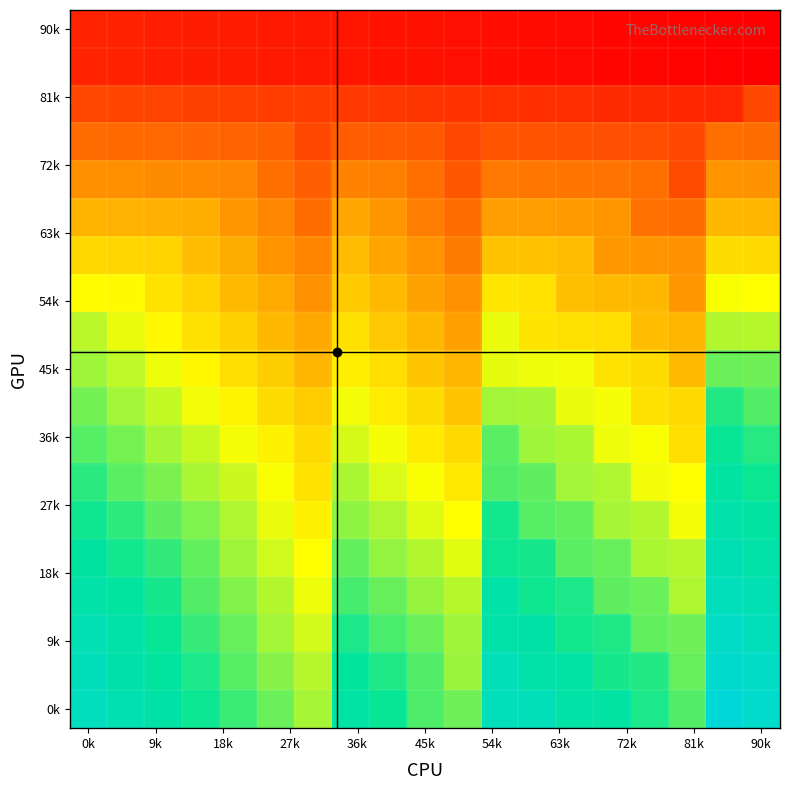

How many distinct data groups are displayed?

19